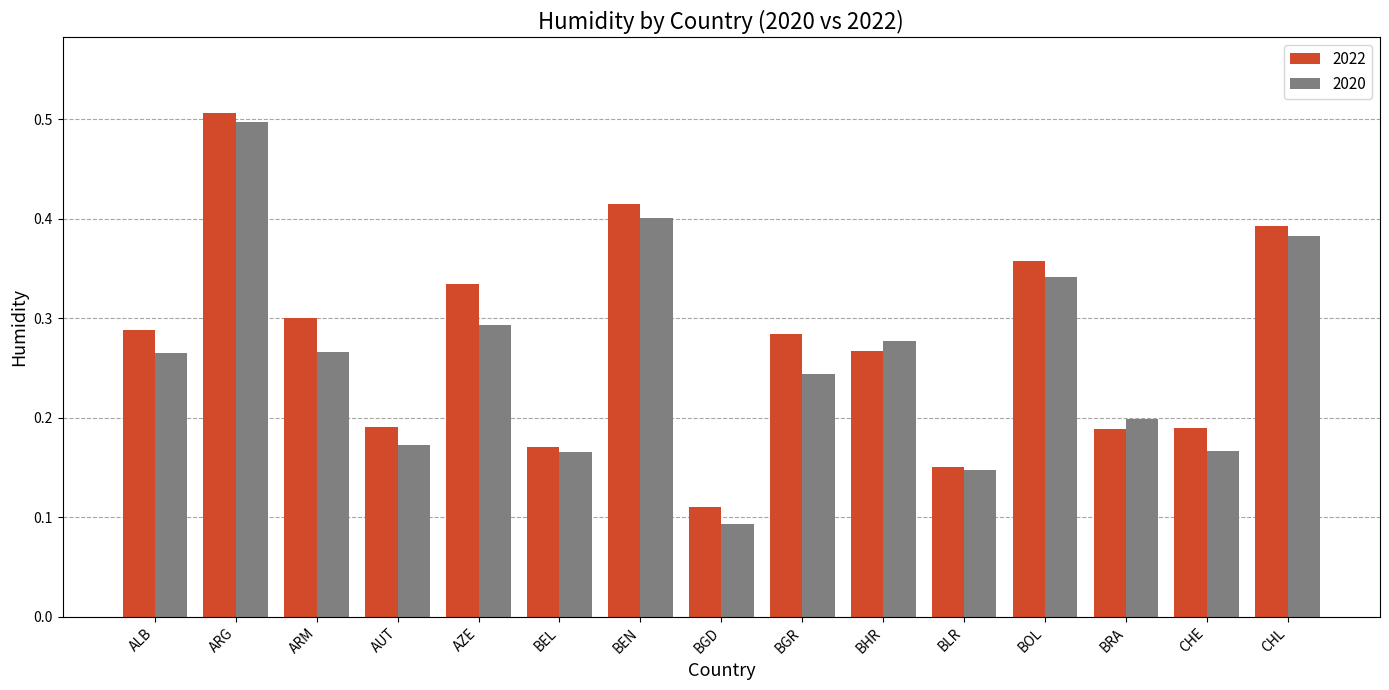

What position from the left is ARM?

3